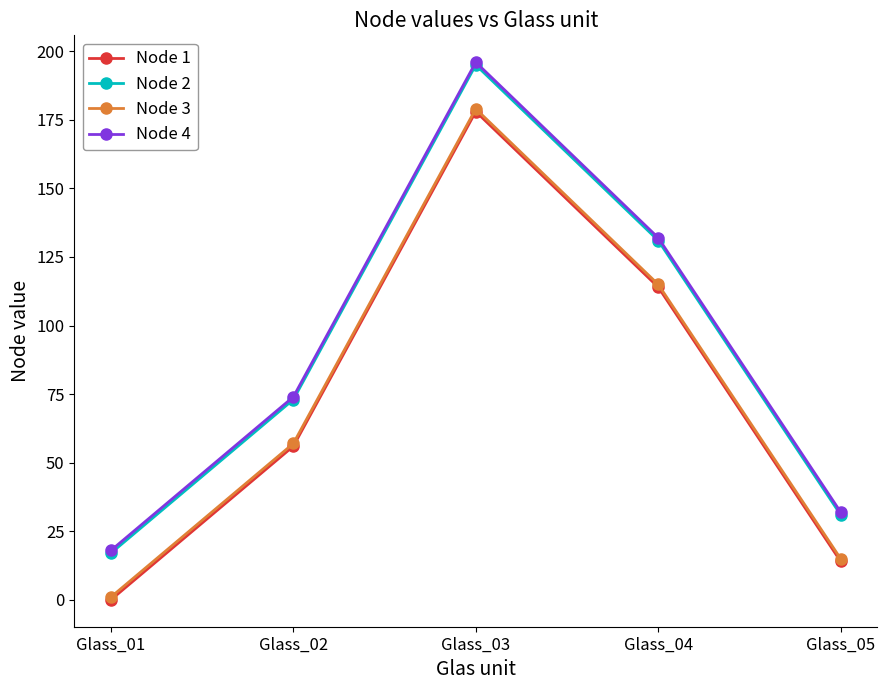

True or false: Node 1 and Node 4 intersect in this chart.

False